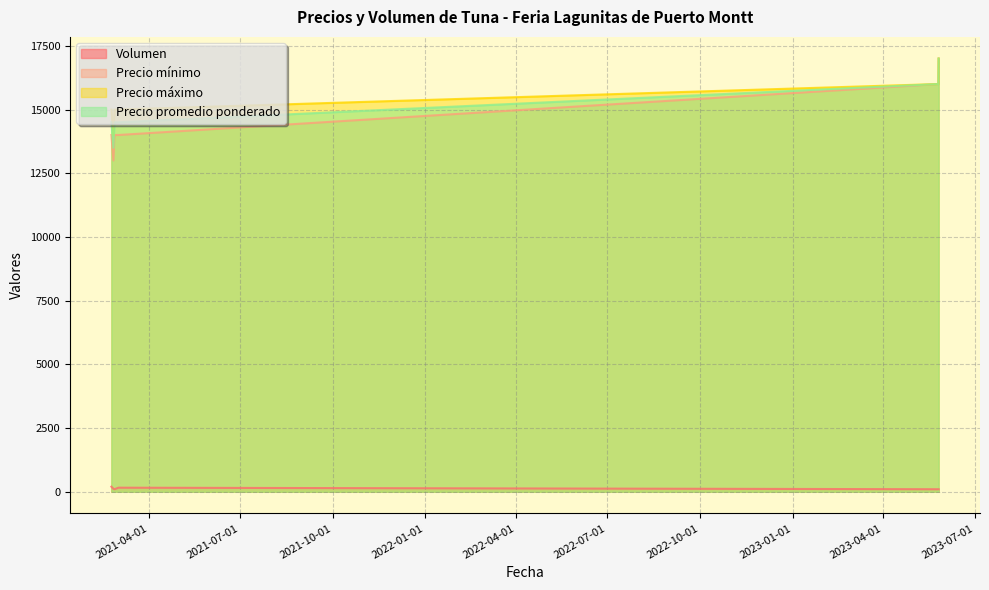

How many series are shown in this chart?

4